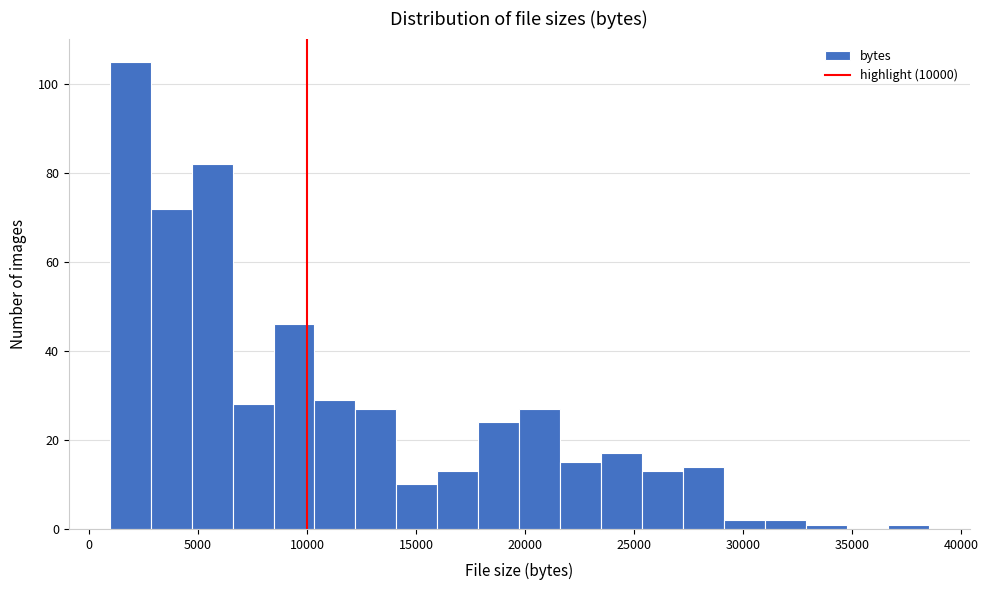

Read against the x-axis, roughly where is the centre of the tallest bar?

2000